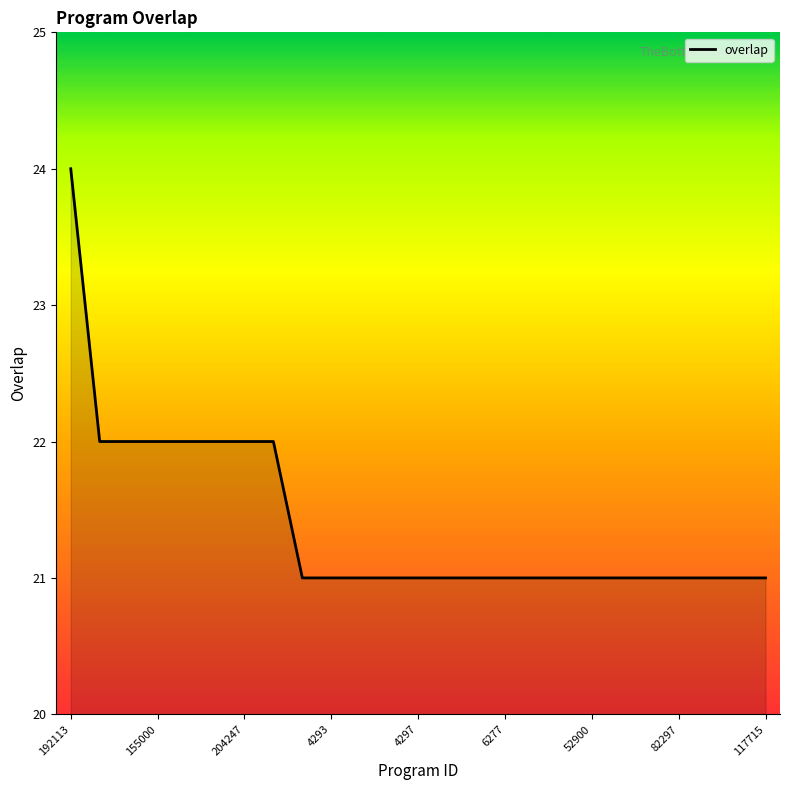

What is the difference between the maximum and minimum values?

3